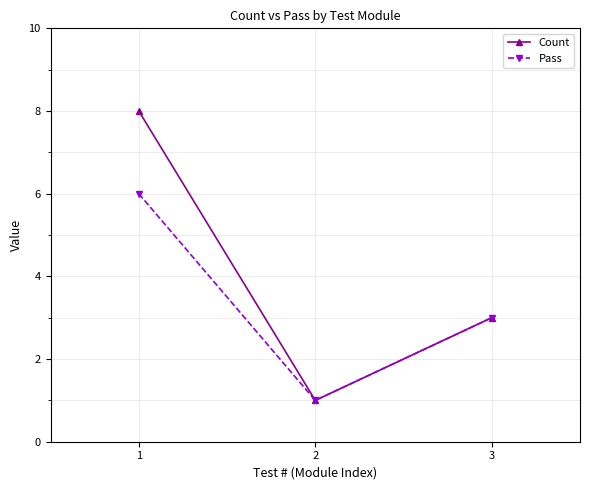

Does the chart display data point markers on the line(s)?

Yes